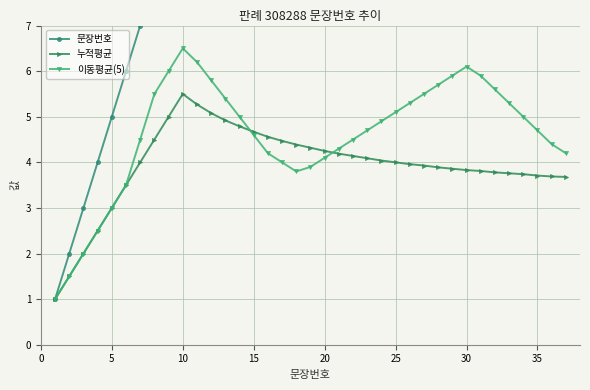

What is the difference between the maximum and minimum values in the 문장번호 series?

36.0